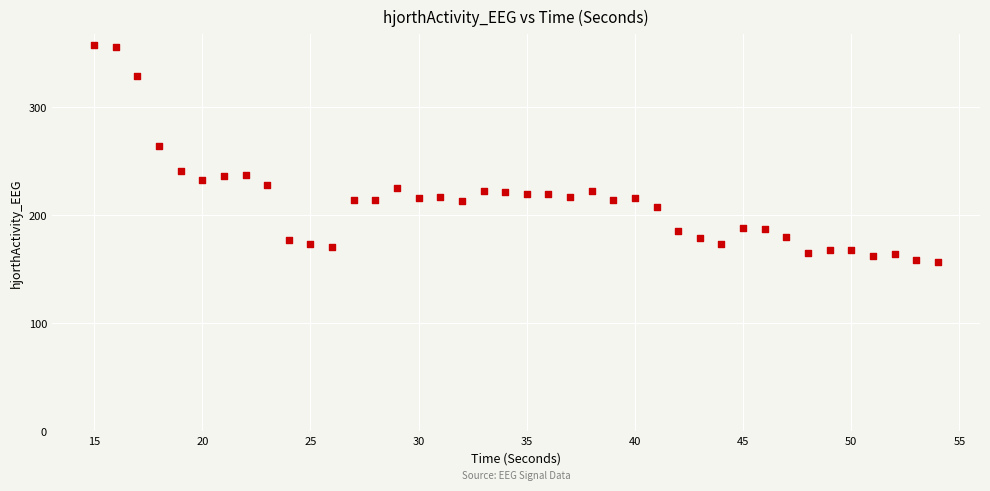

What Y value in the scatter plot is closest to 257?

264.0